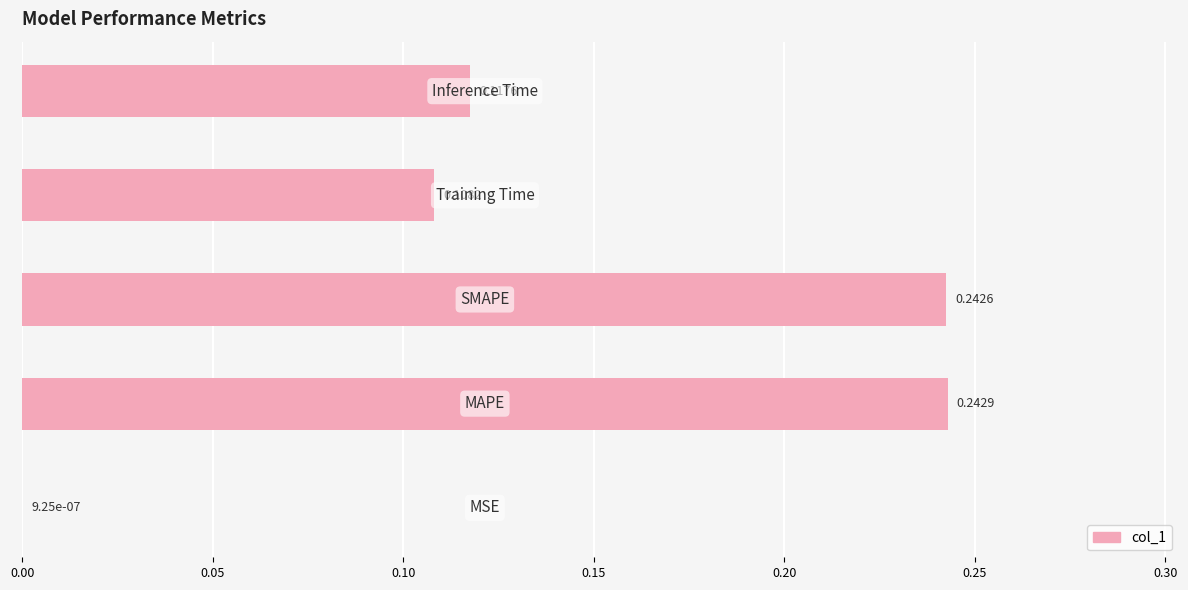

What is the sum of all values?

0.7